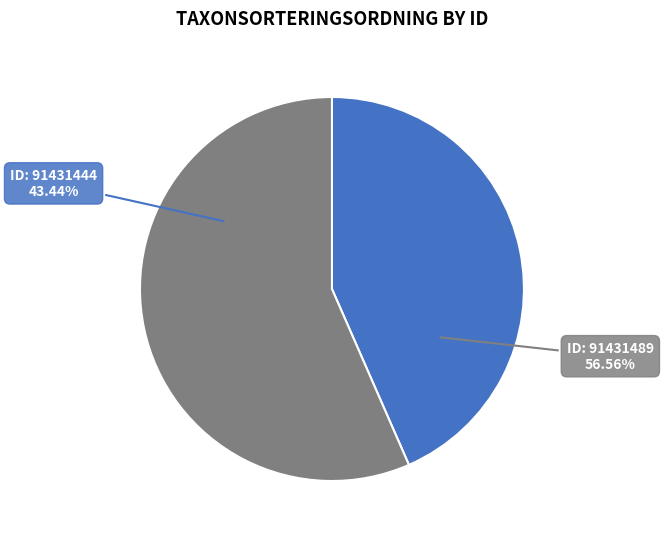

Which slice is the smallest?

91431444